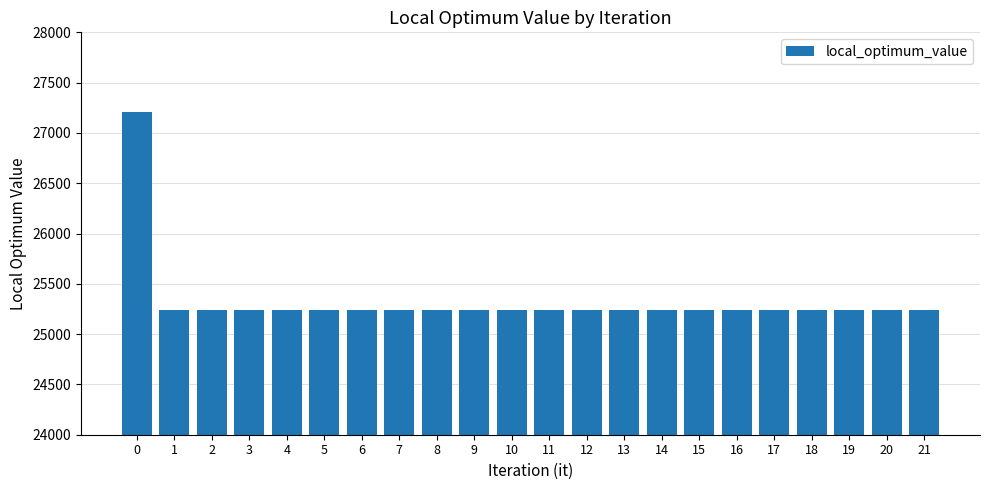

What is the smallest value displayed?

25237